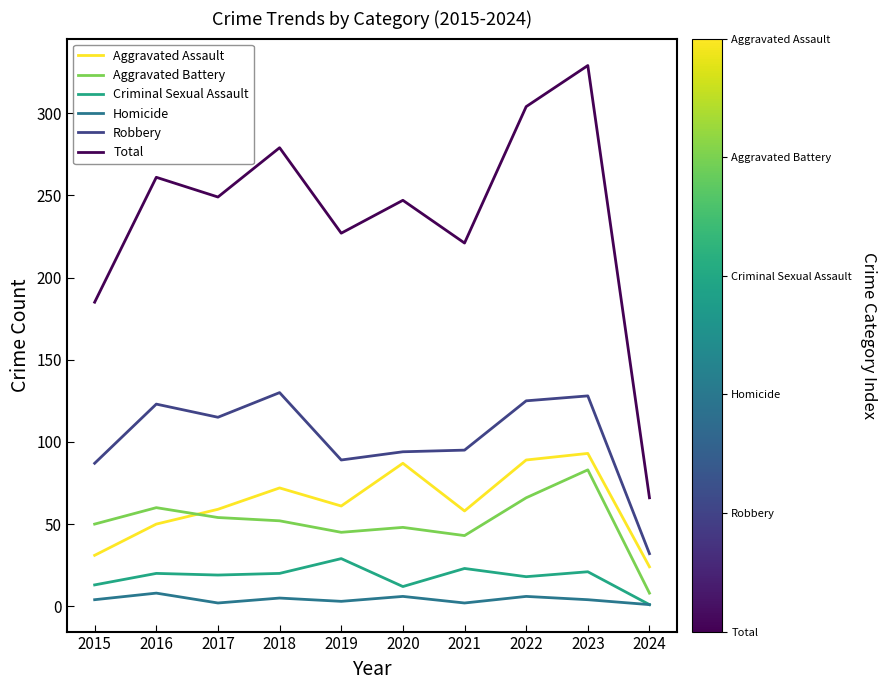

How many series are shown in this chart?

6